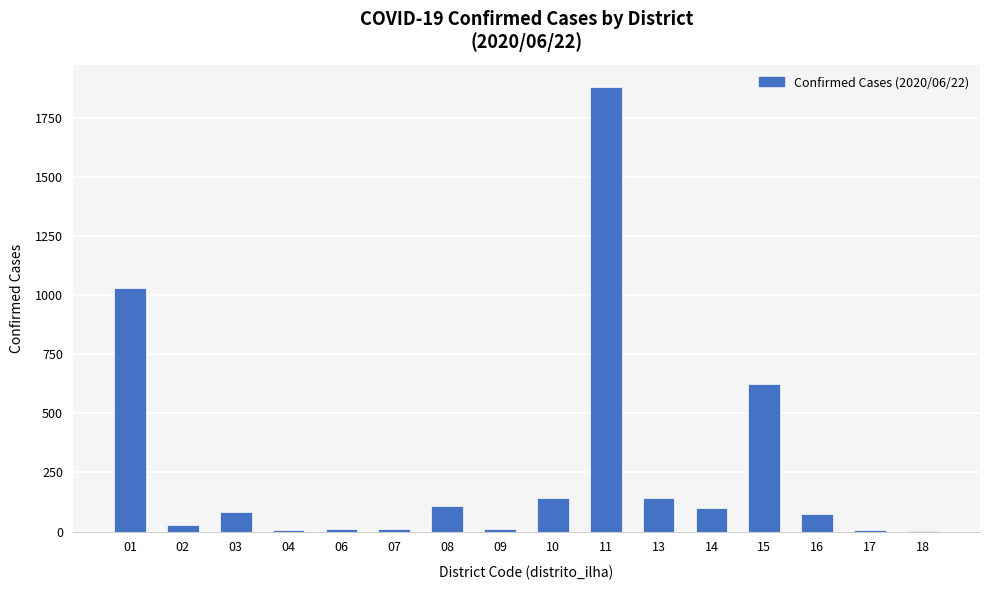

What is the maximum value shown in the chart?

1879